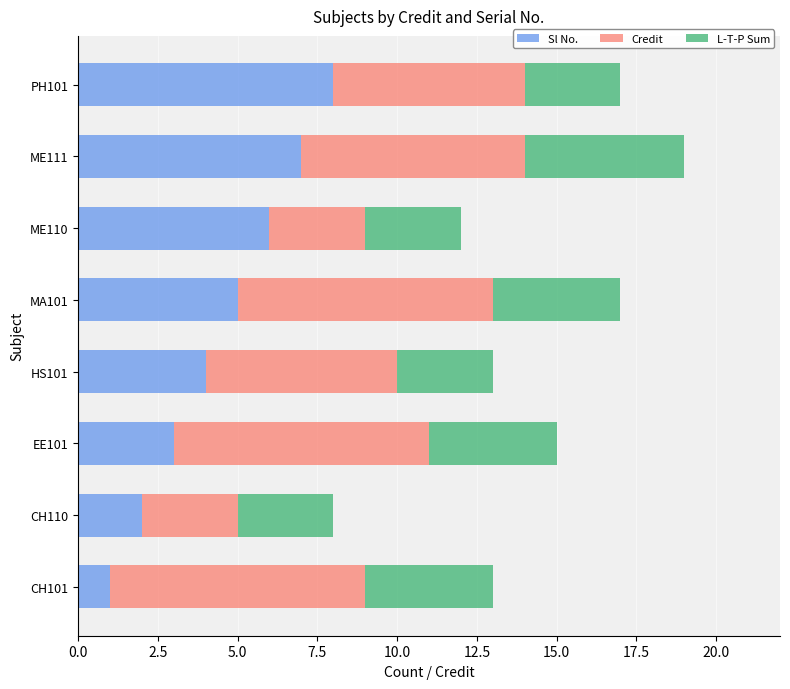

List the labels in order of Sl No. value, largest first.

PH101, ME111, ME110, MA101, HS101, EE101, CH110, CH101